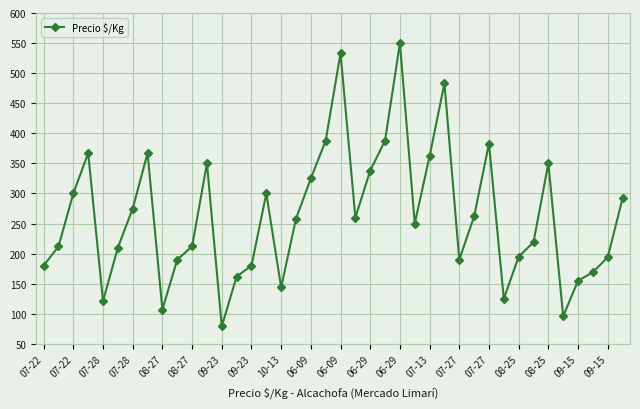

How many lines are shown in the chart?

1